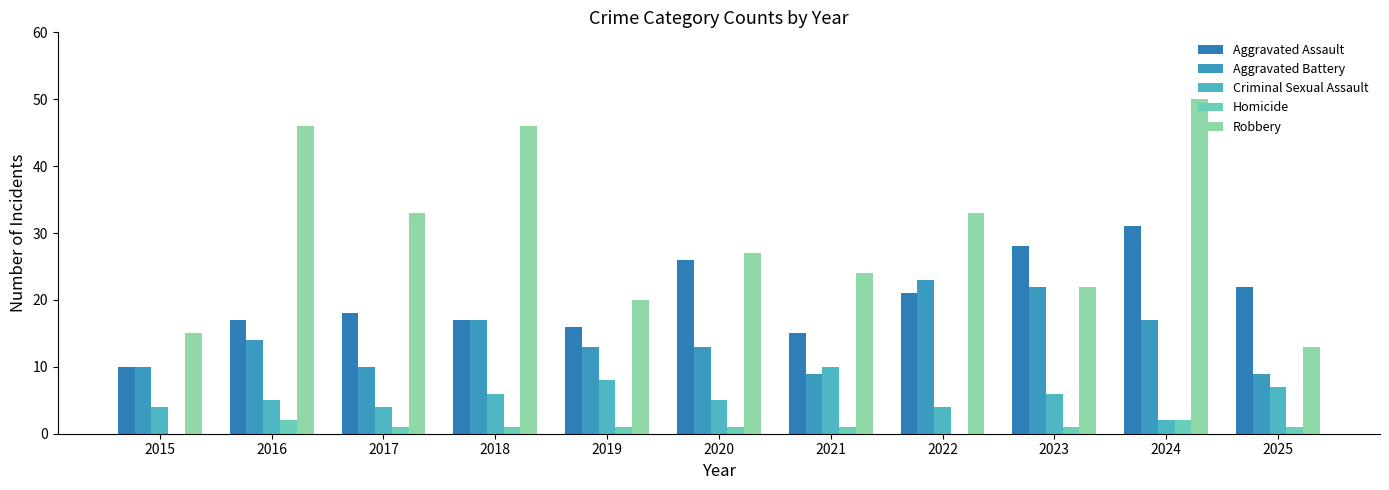

What is the greatest value displayed?

50